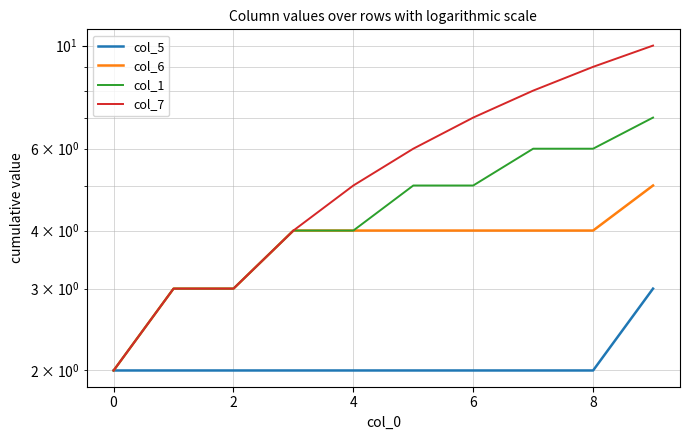

True or false: col_6 and col_5 cross at least once.

False